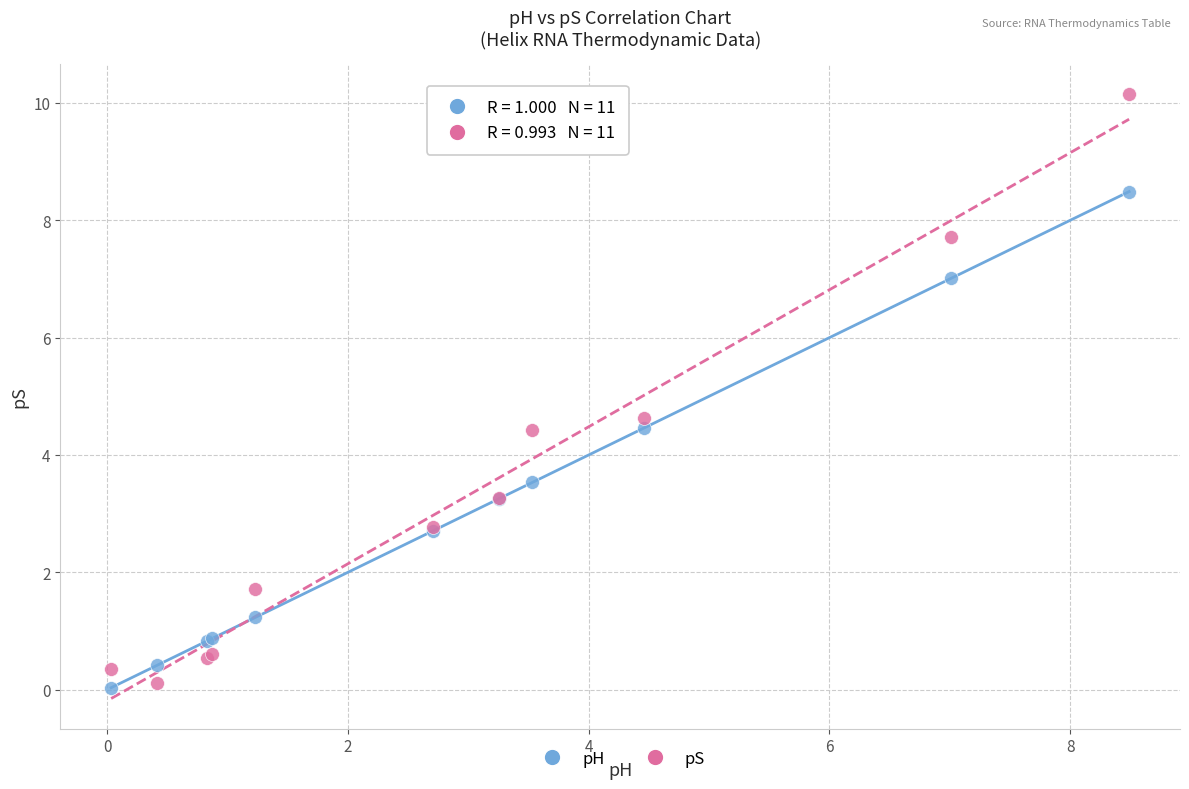

Across all series, what Y value is closest to 5?

4.6